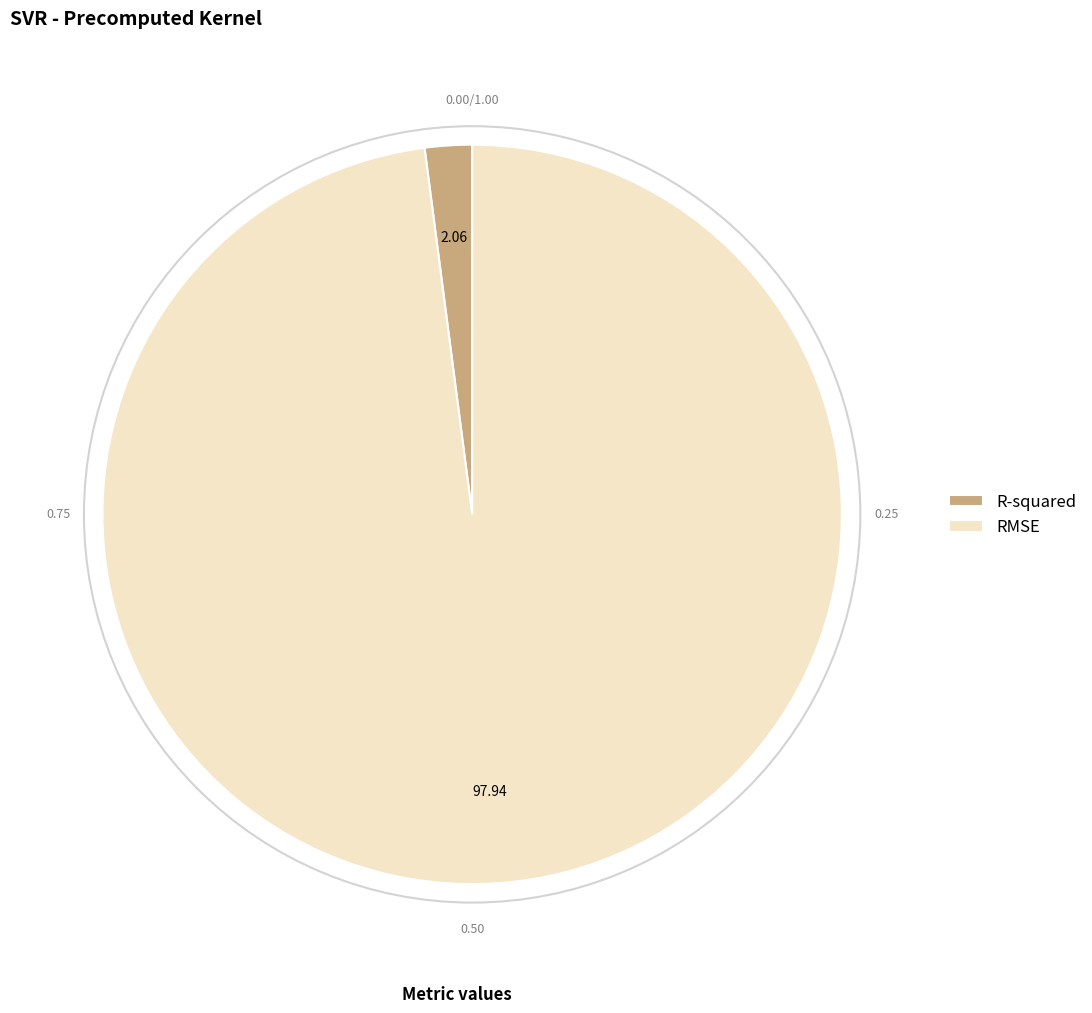

Do R-squared and RMSE together represent more than half of the pie?

Yes